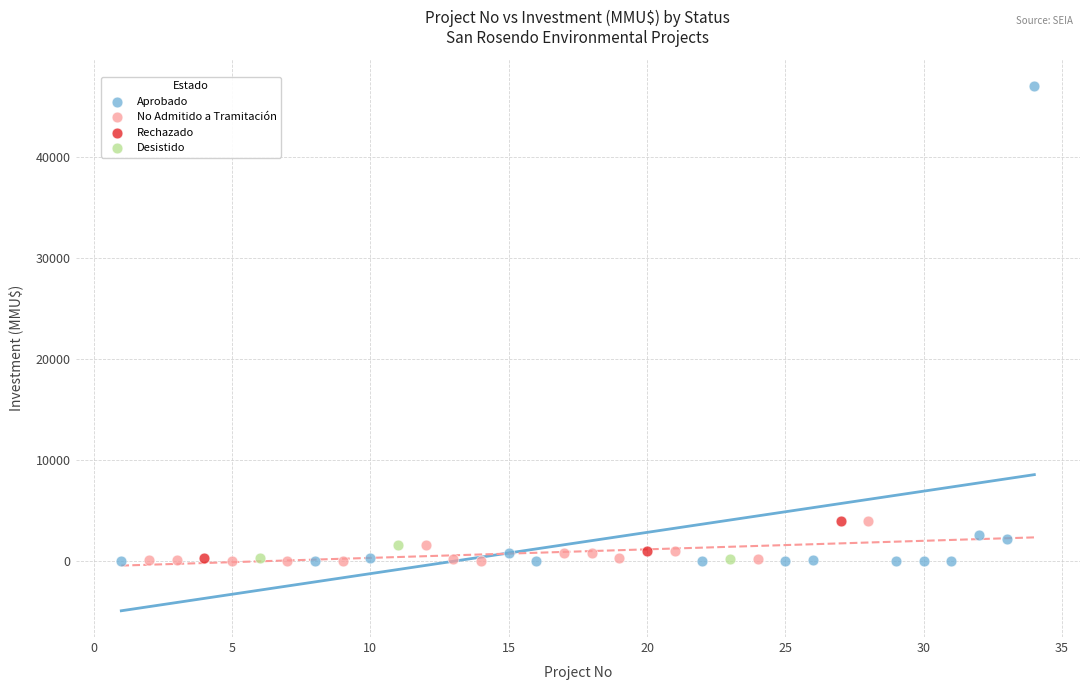

What are all the series names shown in the legend?

Aprobado, No Admitido a Tramitación, Rechazado, Desistido